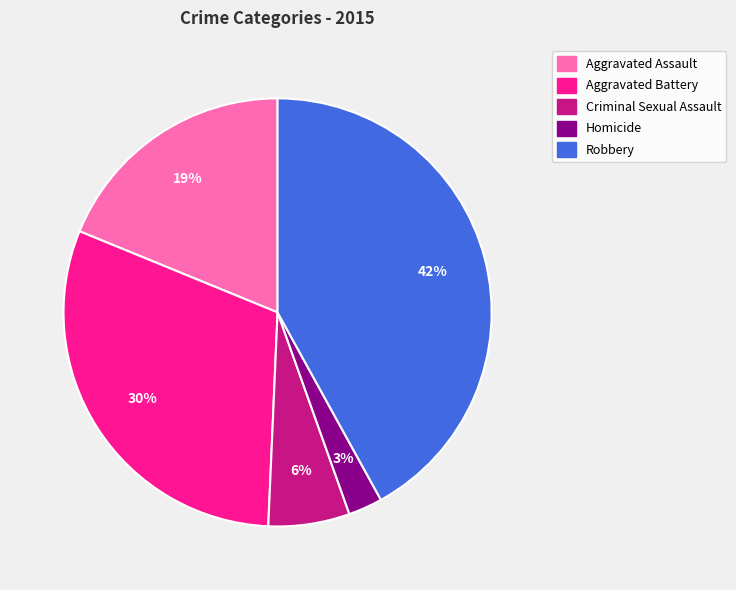

Between Robbery and Homicide, which is larger?

Robbery